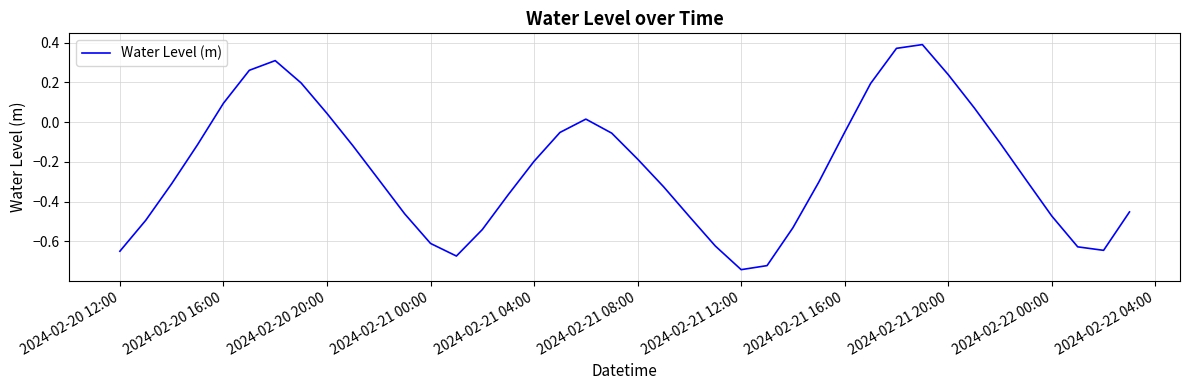

What is the difference between the maximum and minimum values?

1.1